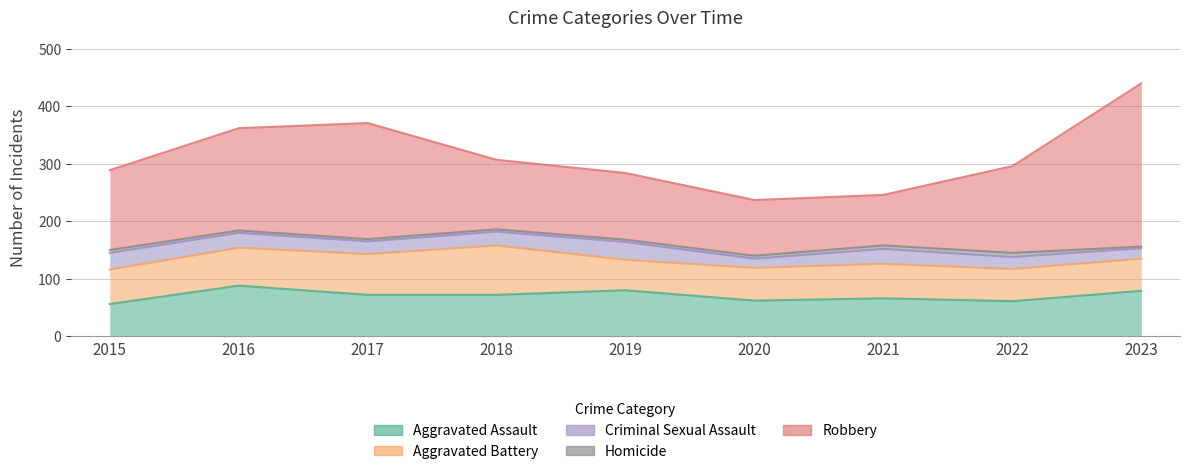

How many lines are shown in the chart?

5